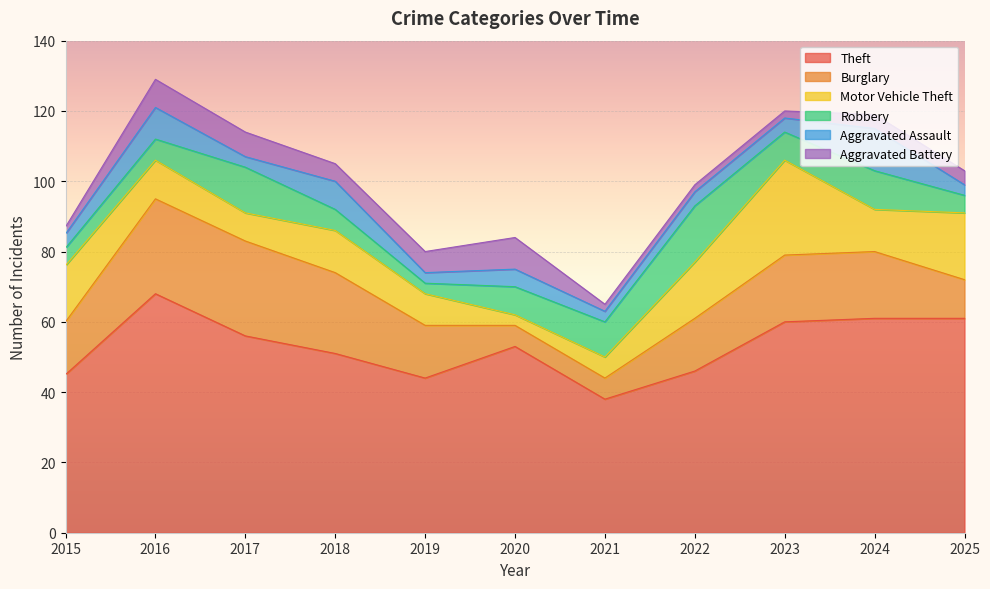

The value of Theft at 2020 is 27. True or false?

False